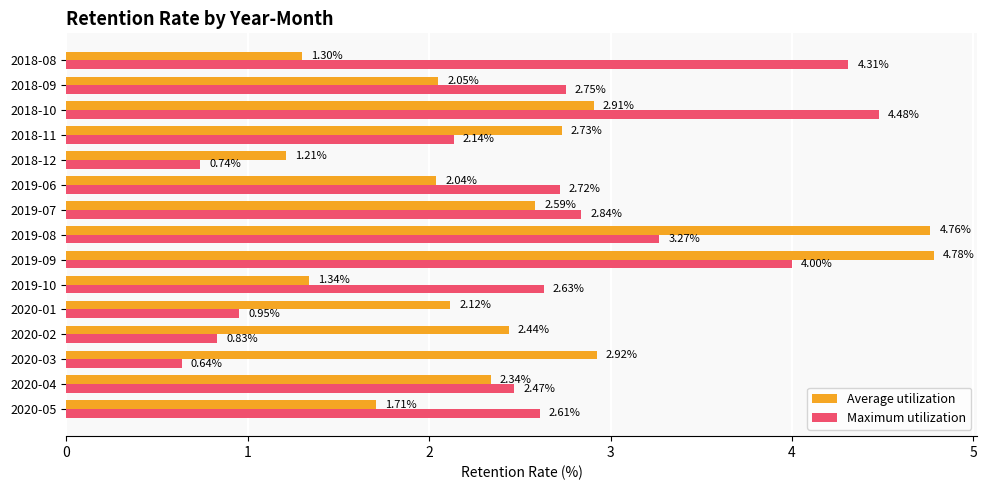

Rank the series by their average value, from highest to lowest.

Maximum utilization, Average utilization